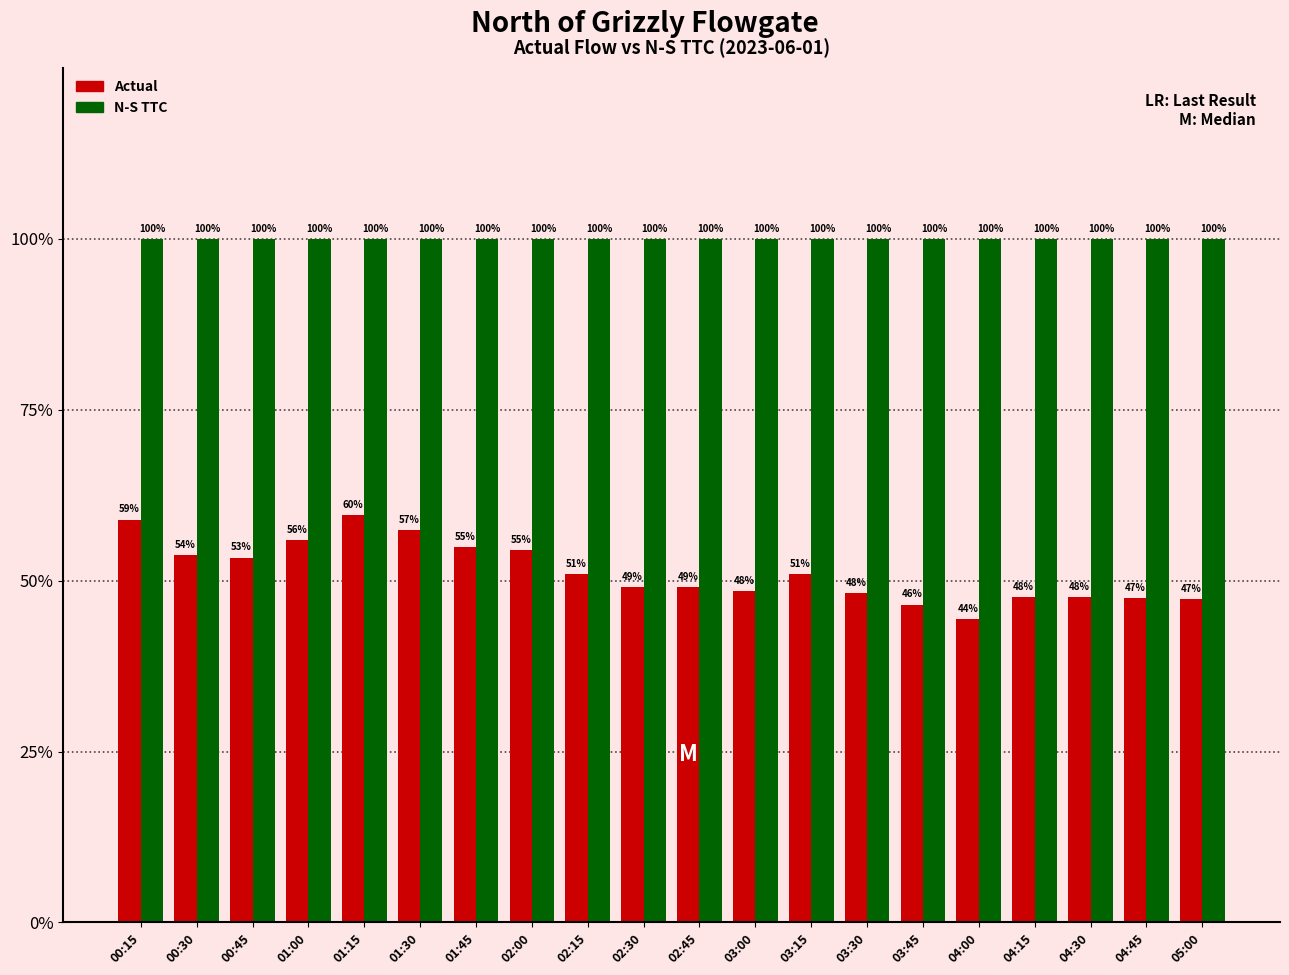

Which has a higher value, 02:45 or 03:00?

02:45